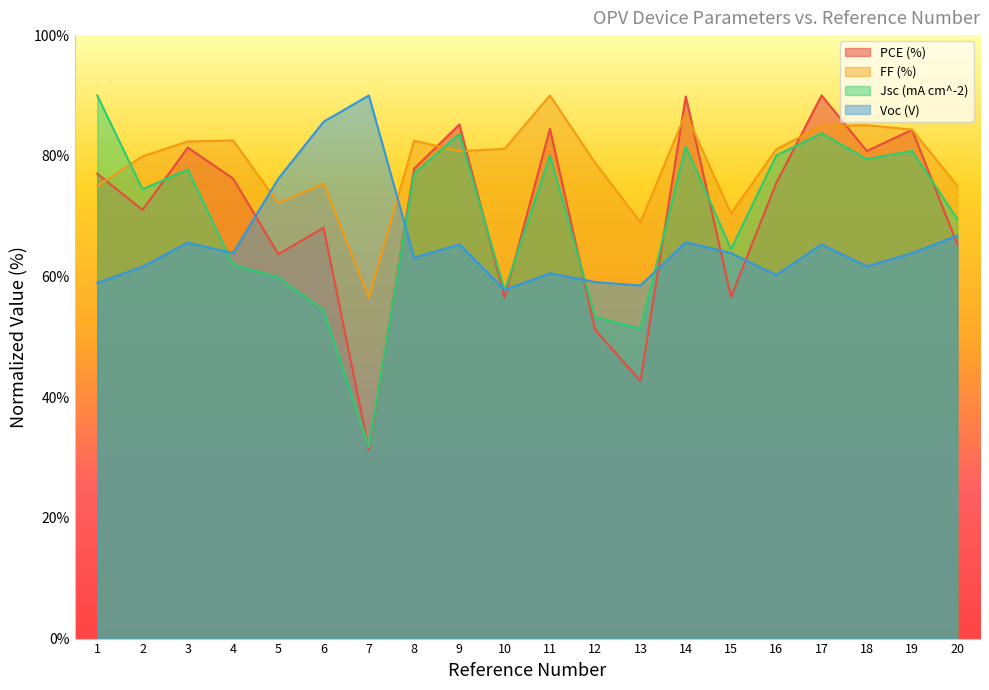

Which series has the largest total across all categories?

FF (%)